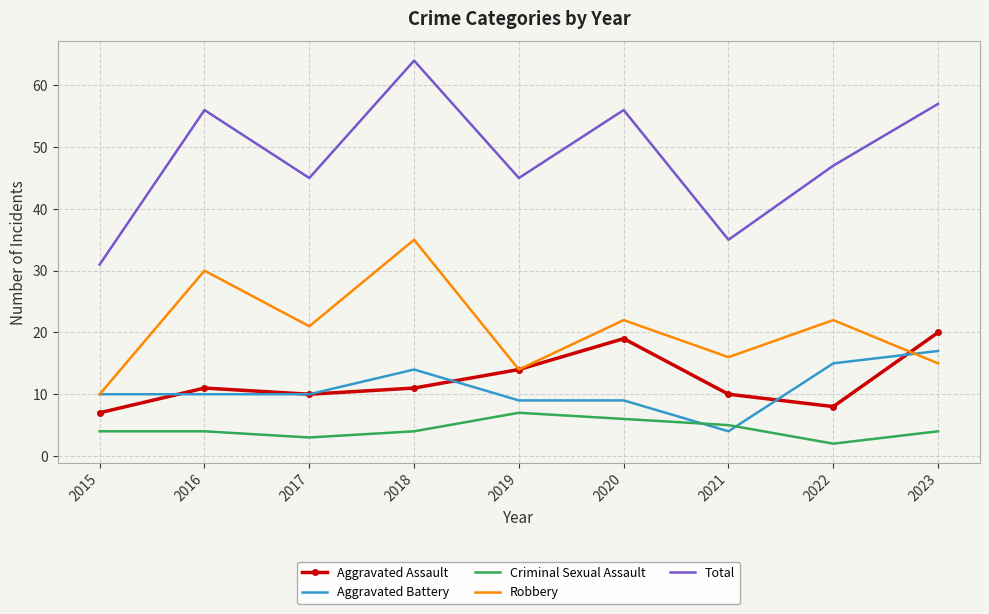

What is the average value of the Criminal Sexual Assault series?

4